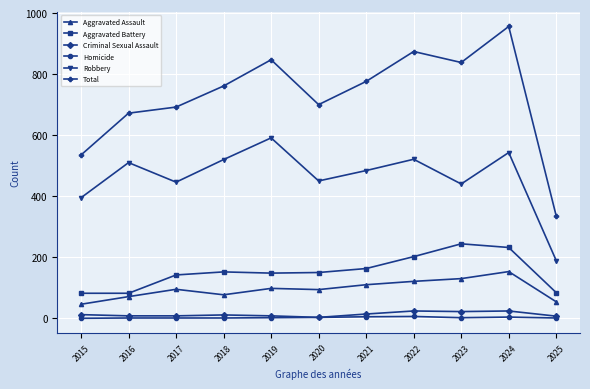

Rank the series at 2022 from lowest to highest value.

Homicide, Criminal Sexual Assault, Aggravated Assault, Aggravated Battery, Robbery, Total